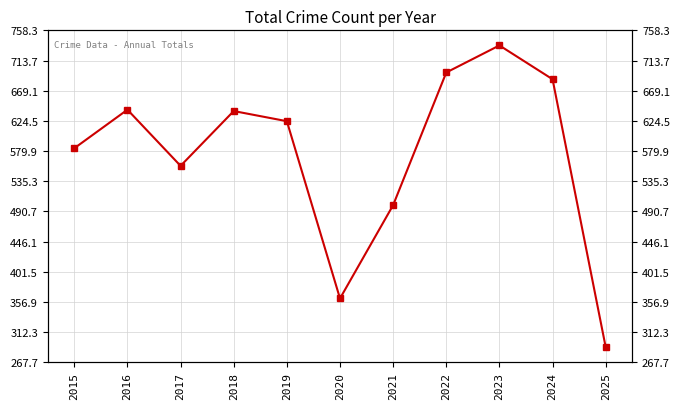

How many values exceed 624?

5